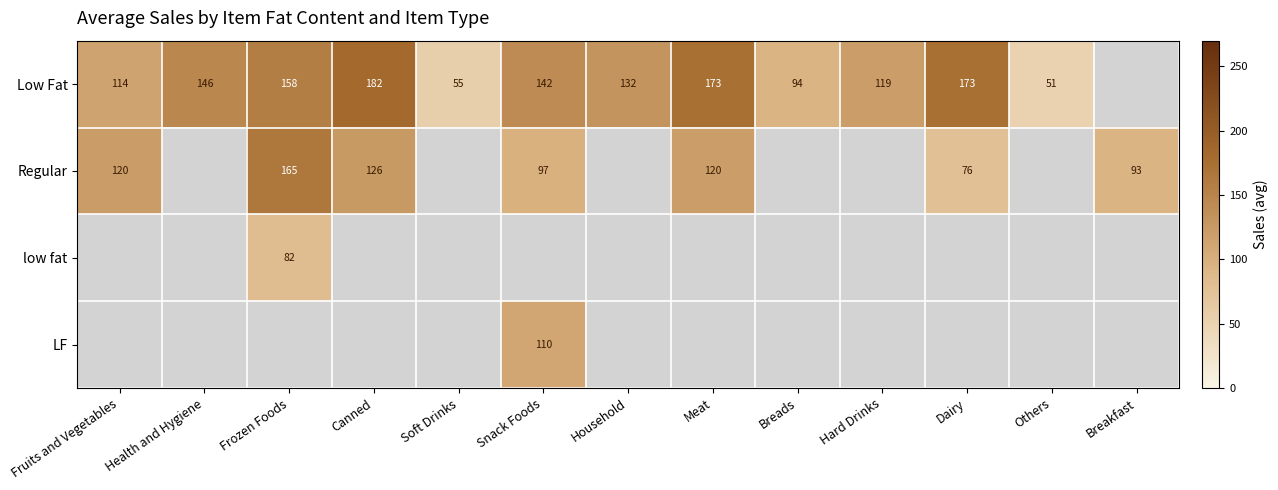

The value of LF at Snack Foods is 110. True or false?

True